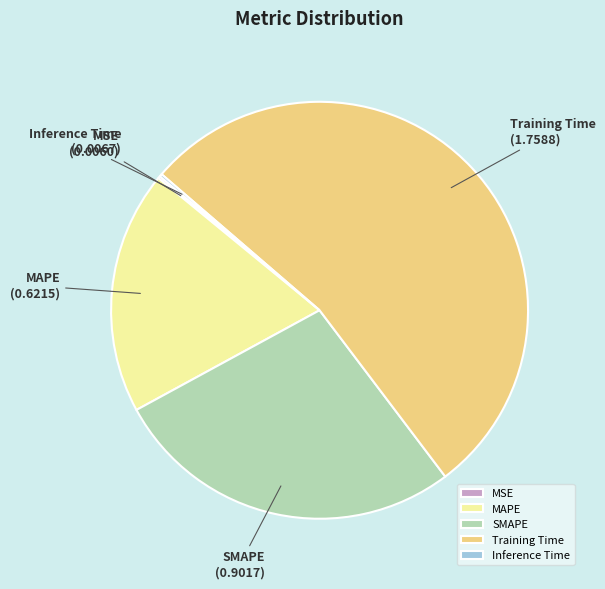

What is the largest slice in the pie chart?

Training Time